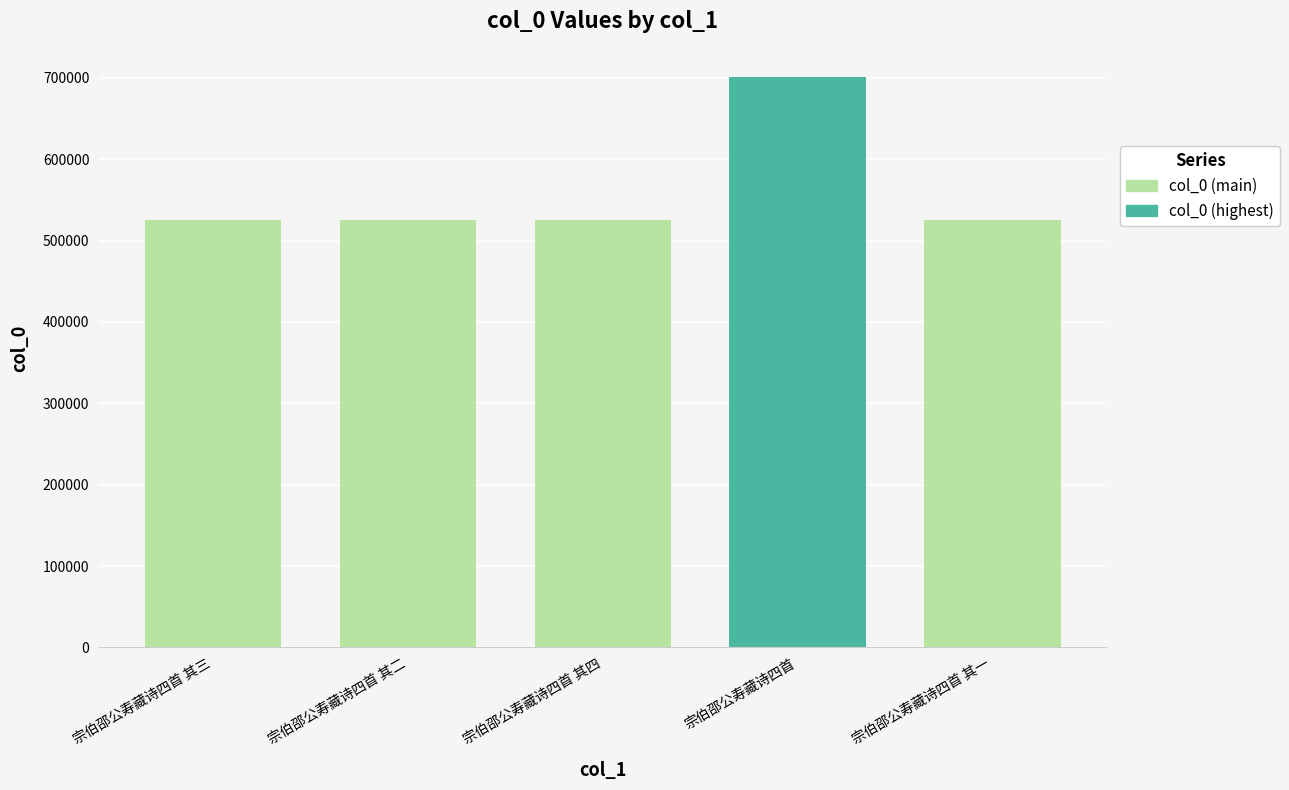

What is the label of the 4th bar from the right?

宗伯邵公寿藏诗四首 其二